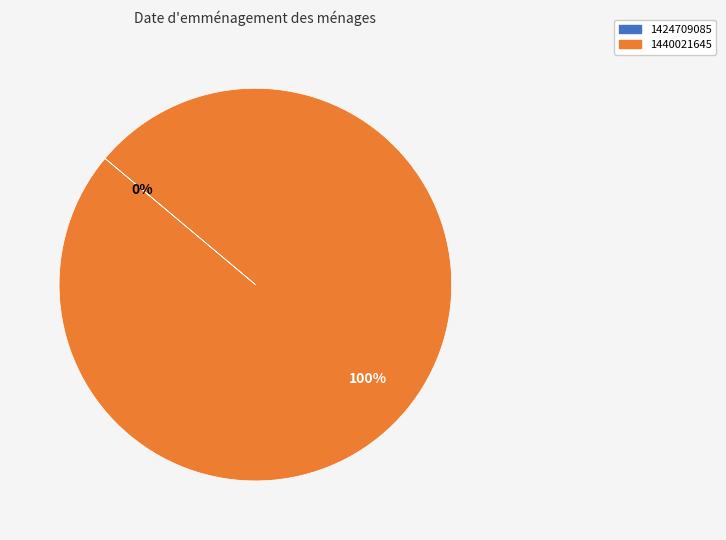

Which slice is the largest?

1440021645